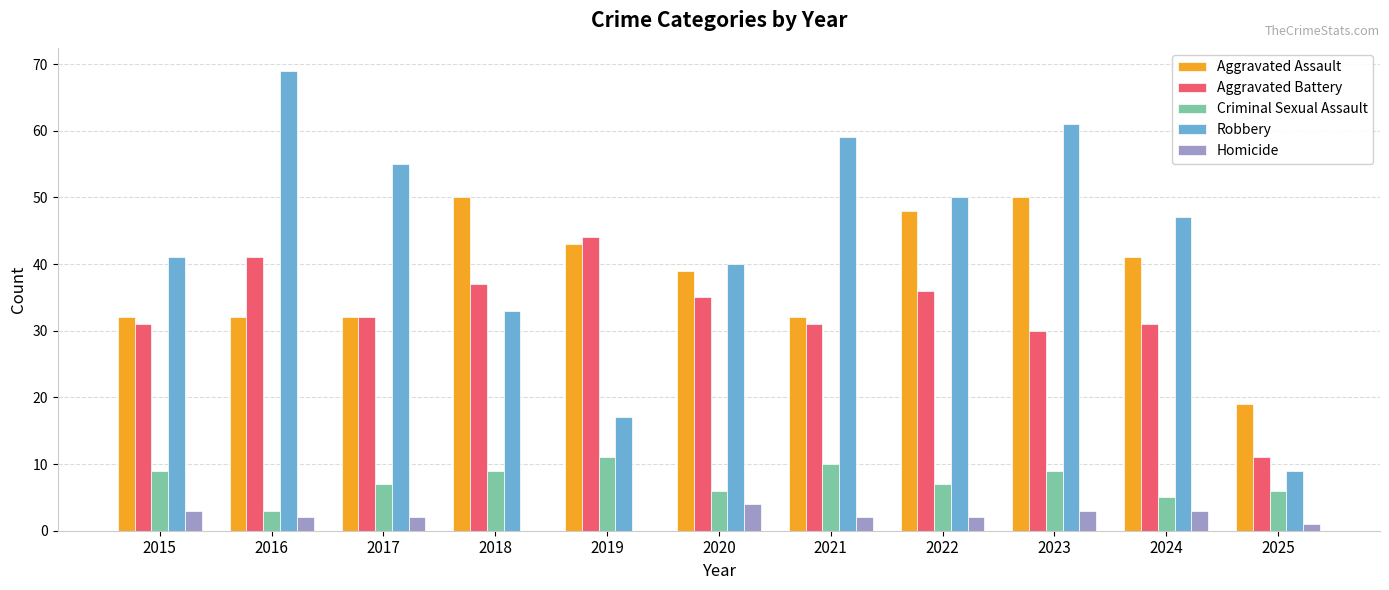

What is the greatest value displayed?

69